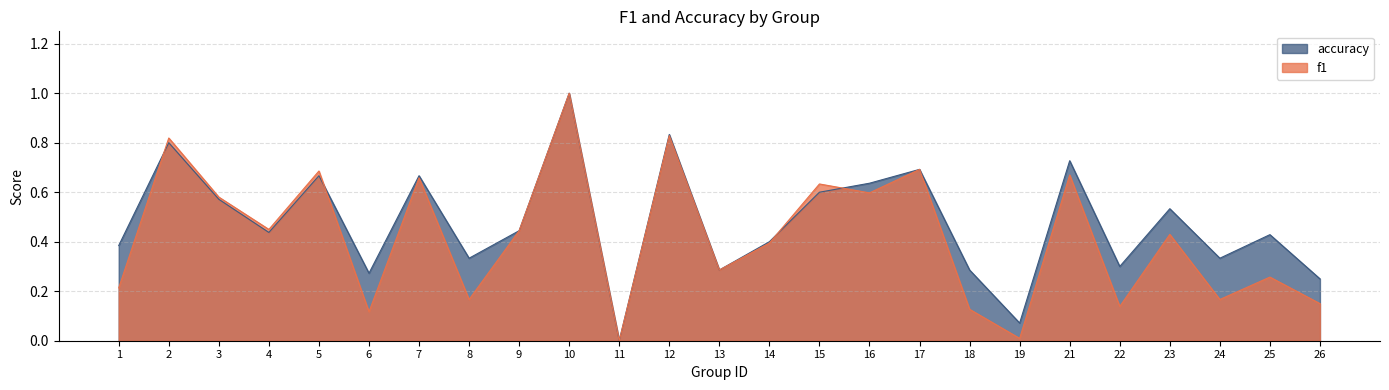

The value of f1 at 22 is 0.2. True or false?

False